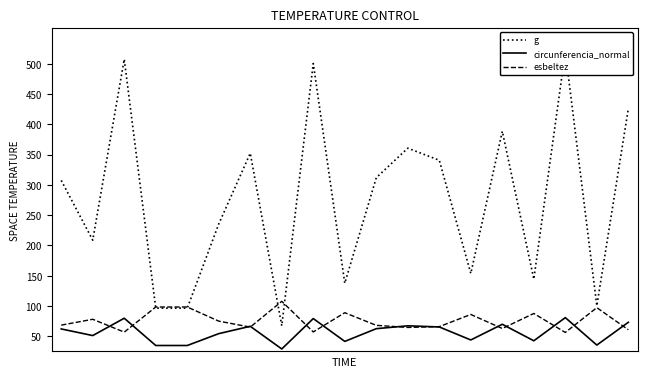

How many lines are shown in the chart?

3